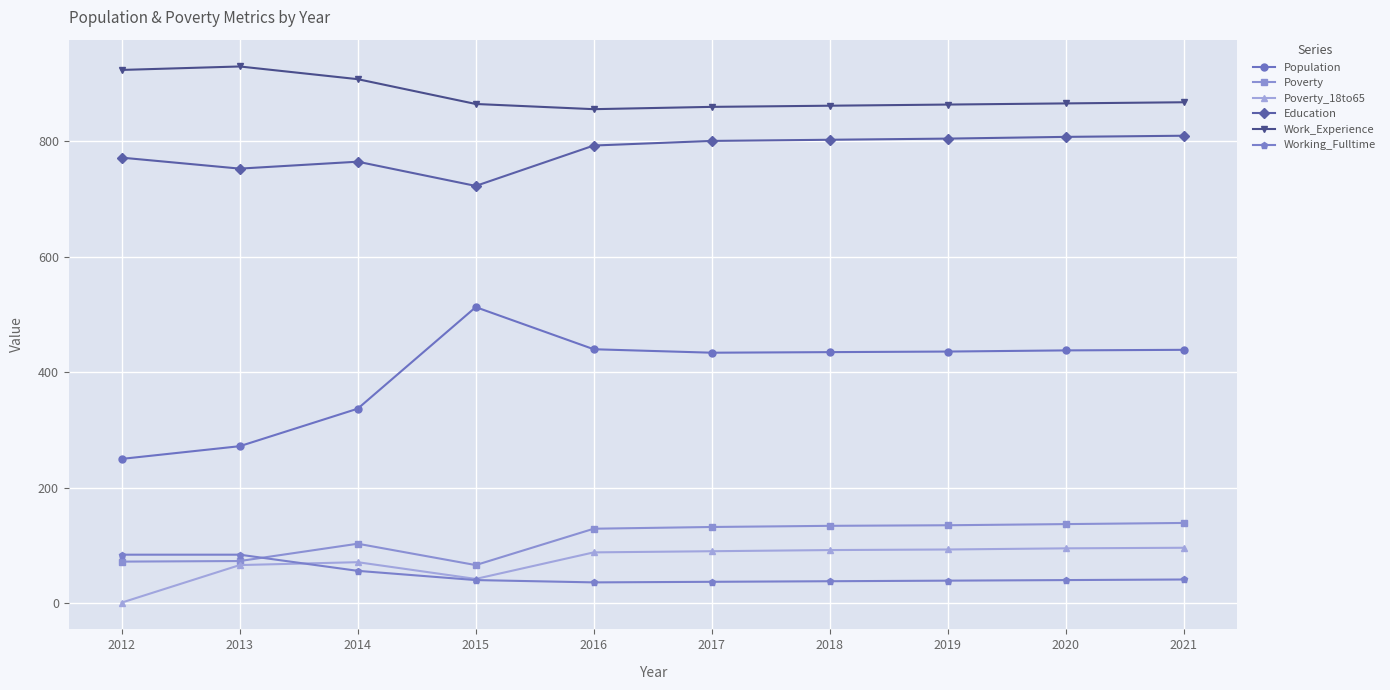

How many data points in Education are less than 801?

5